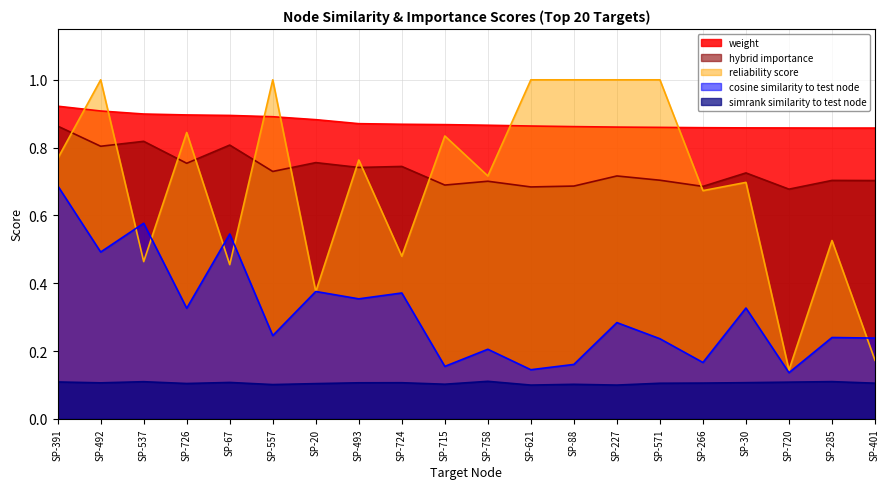

How many lines are shown in the chart?

5